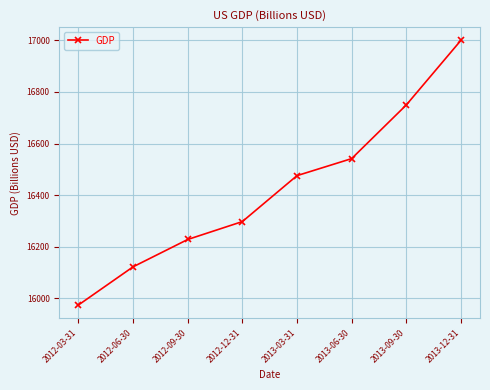

Approximately how many times larger is the value at 2012-06-30 compared to 2012-09-30?

1.0